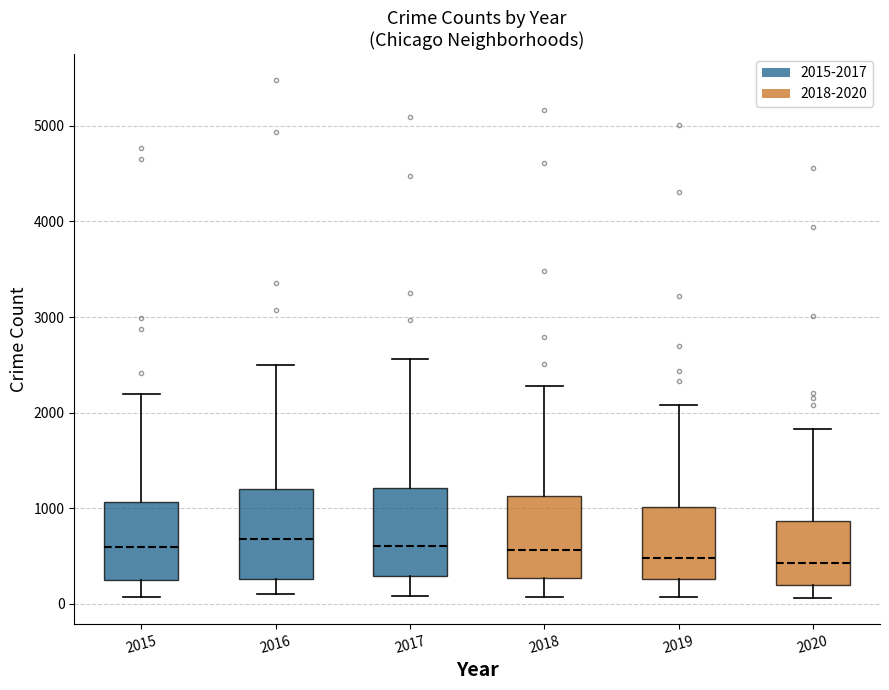

Where does the lower whisker of the box at x = 2016 end on the y-axis? The values are not printed on the chart, so give them approximately, as read against the axis.

100